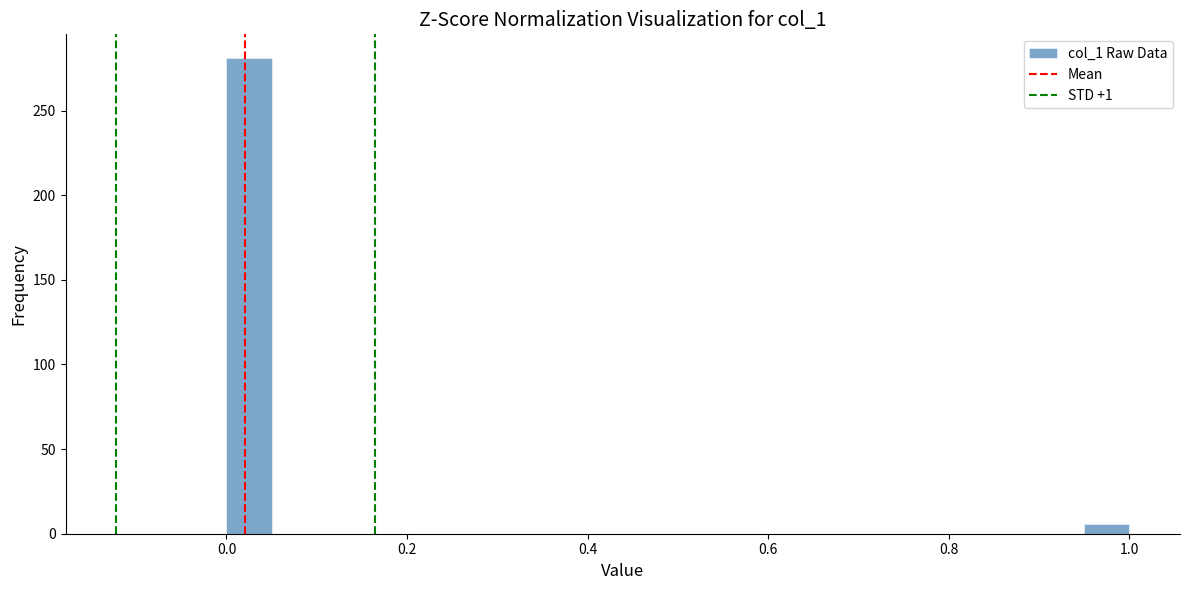

Around what value on the x-axis is the tallest bar? Give the approximate position of its centre, as read against the axis.

0.02